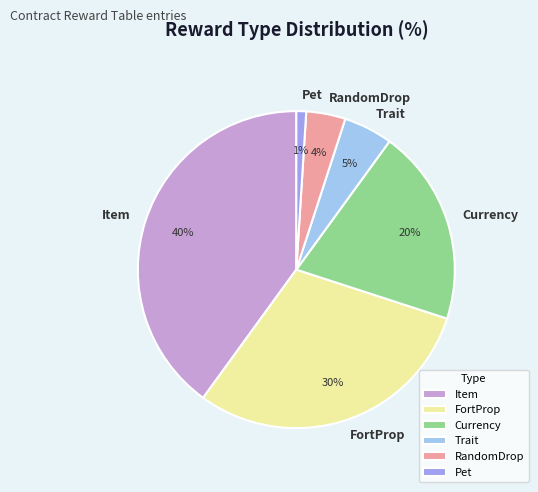

To the nearest percent, what is the difference between the largest and smallest slice percentages?

39%